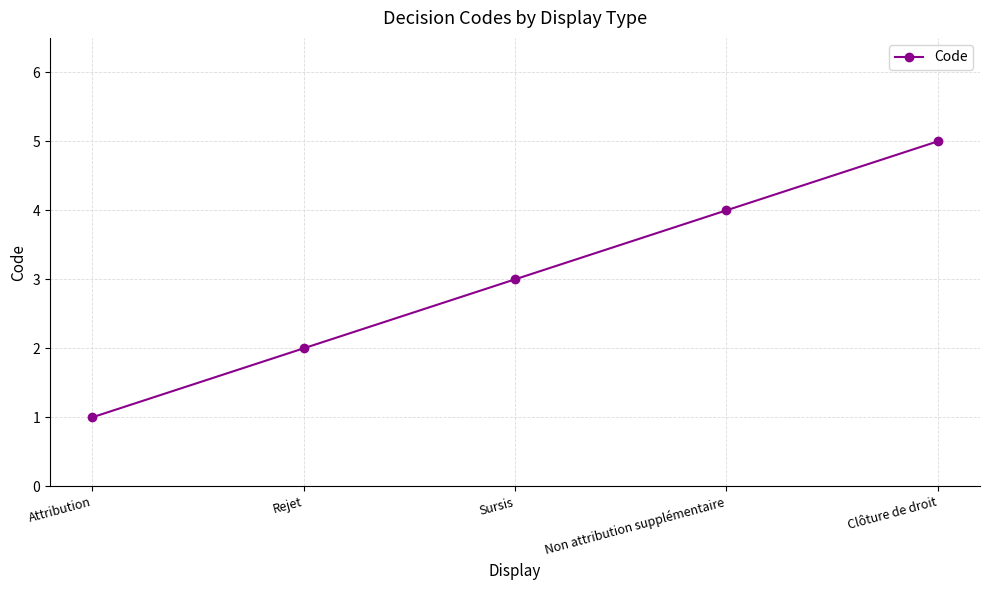

How many values are below 3?

2